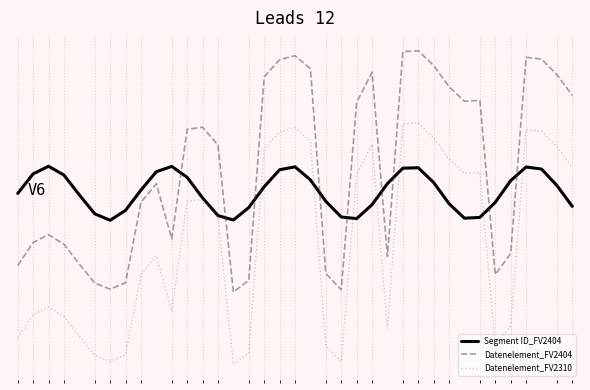

List the series in order of their peak value, highest first.

Datenelement_FV2404, Datenelement_FV2310, Segment ID_FV2404